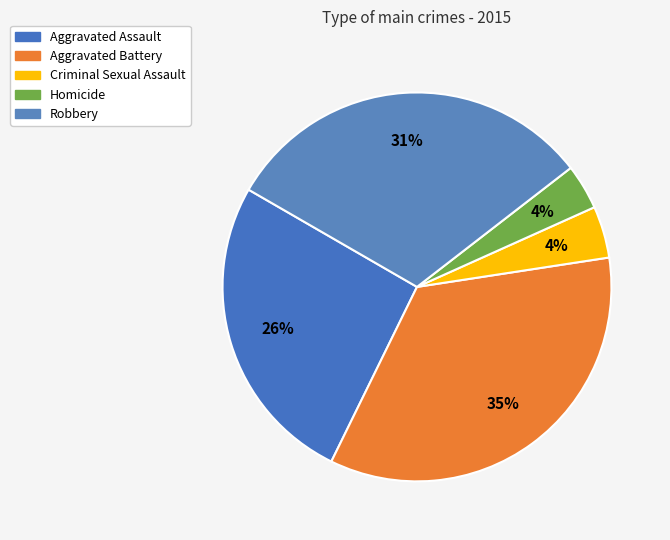

The Aggravated Battery slice represents 42% of the pie. True or false?

False